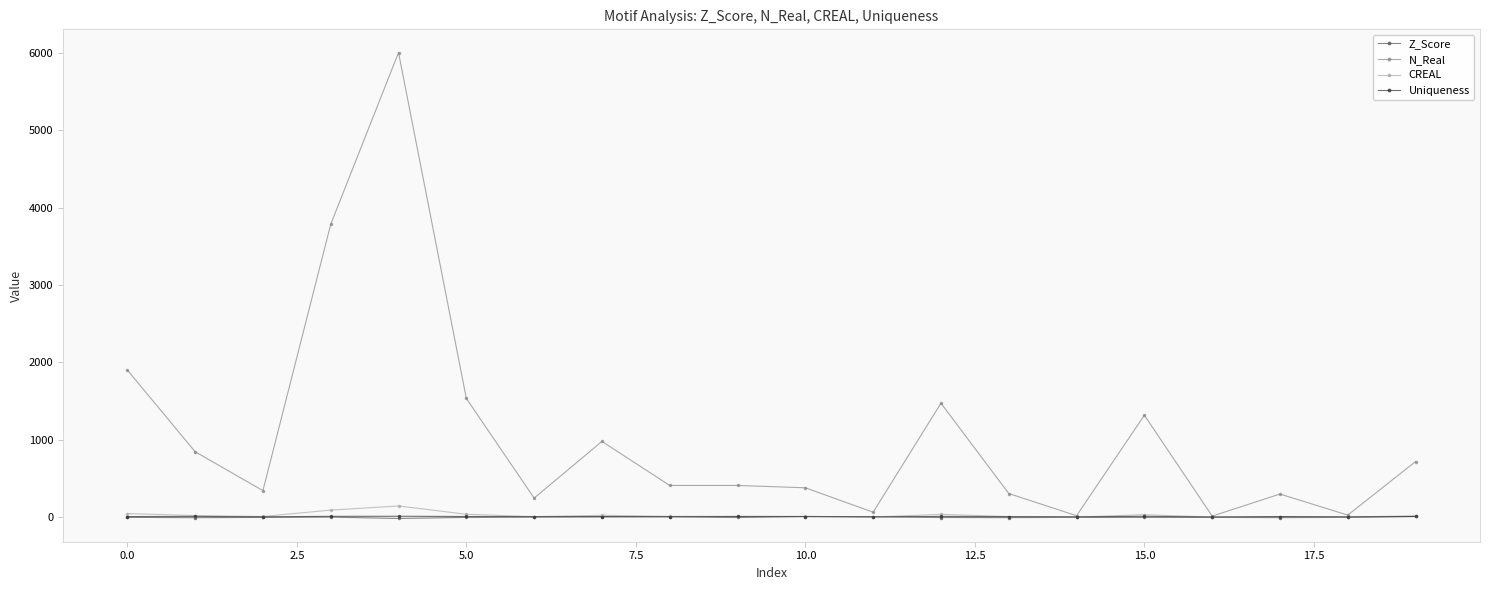

What is the value of the N_Real point at the 3rd from the left?

342.0